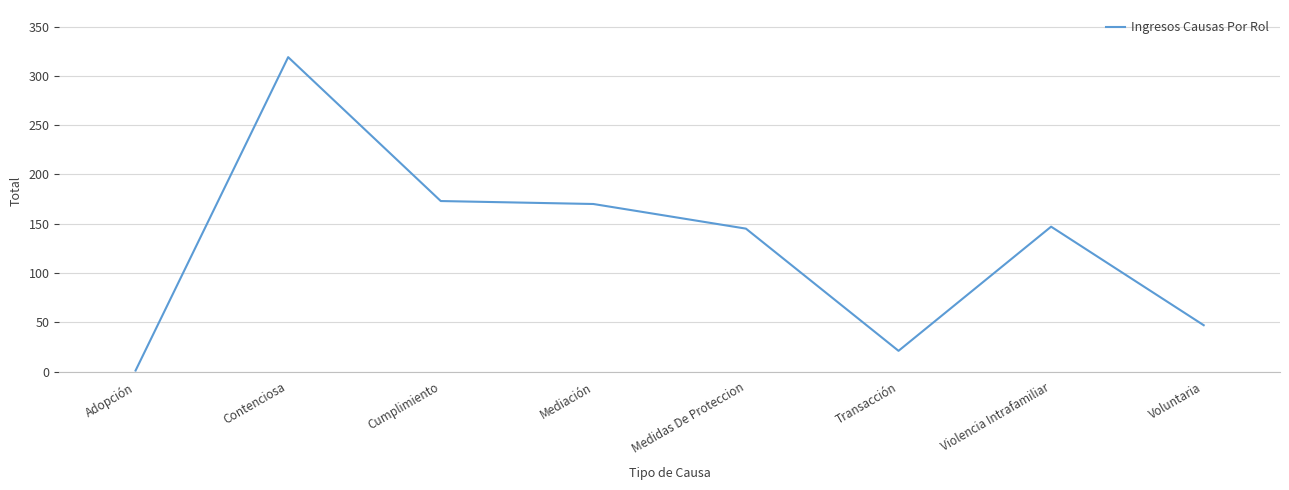

Read the value at Mediación, to the nearest 5.

170